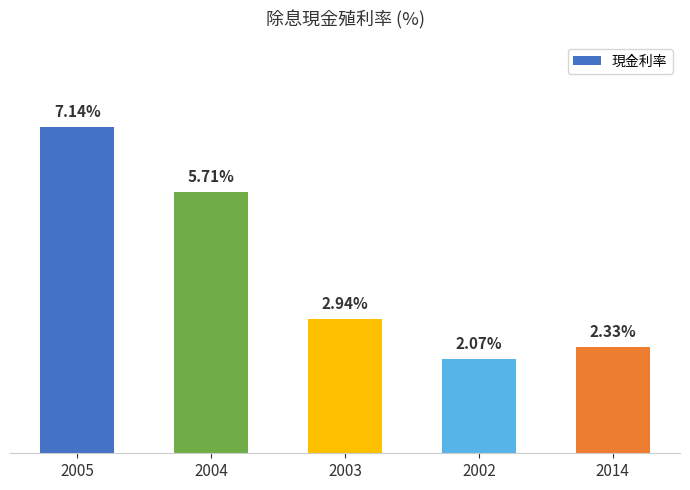

Rank the categories by value from highest to lowest.

2005, 2004, 2003, 2014, 2002